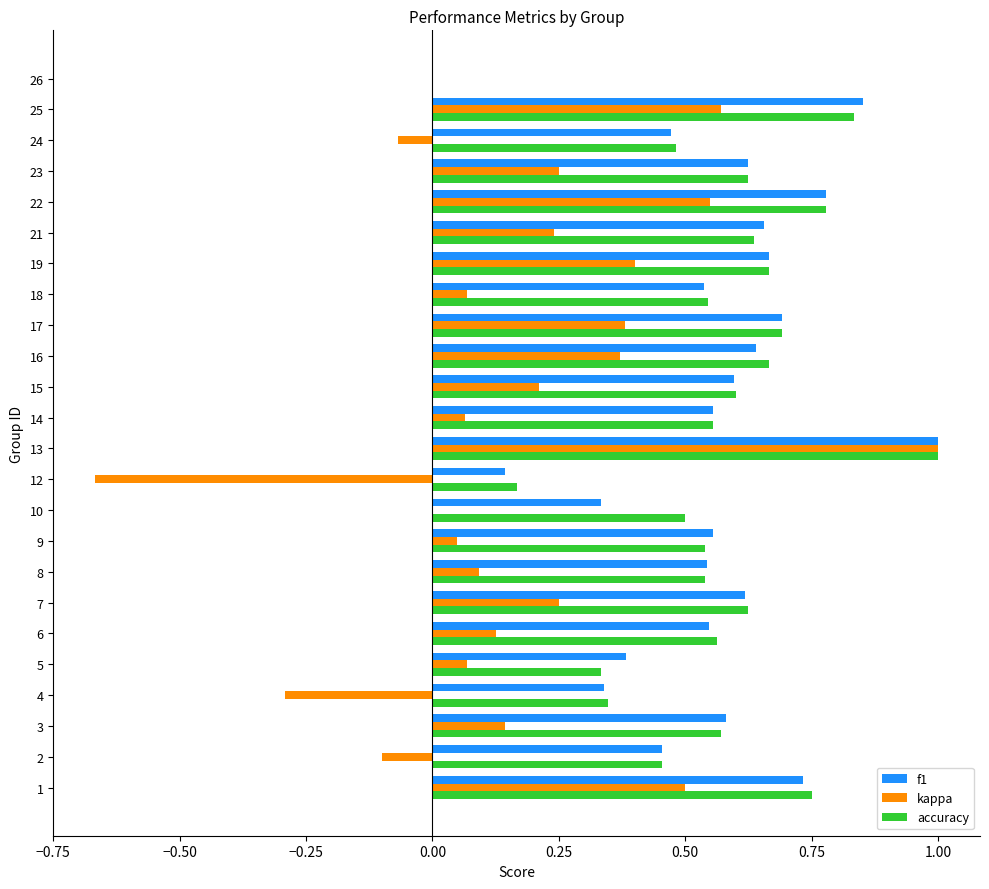

True or false: accuracy has a value of 0.2 at 12.

True